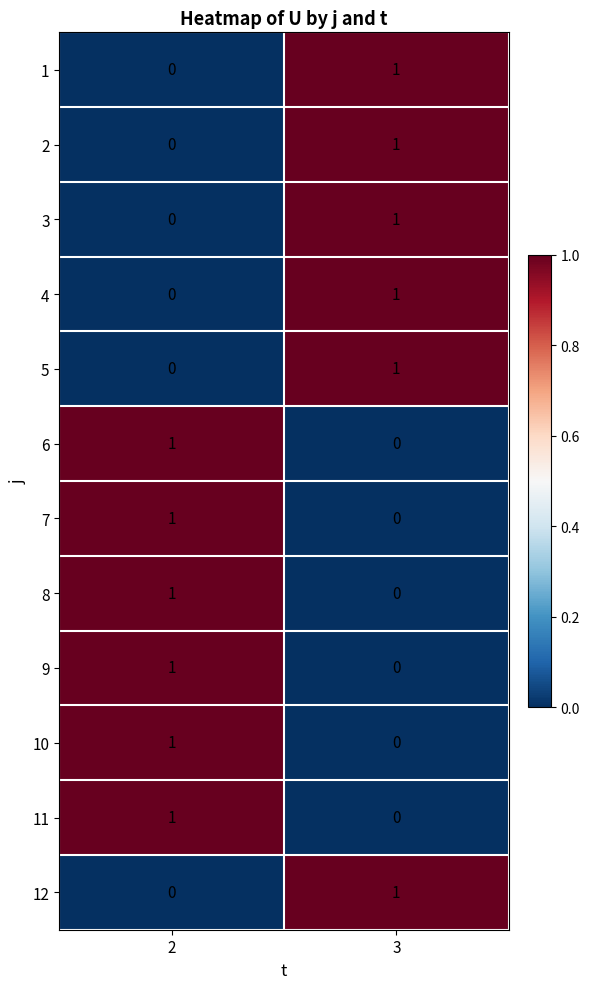

Is the value of 12 at 3 greater than the value of 11 at 3?

Yes